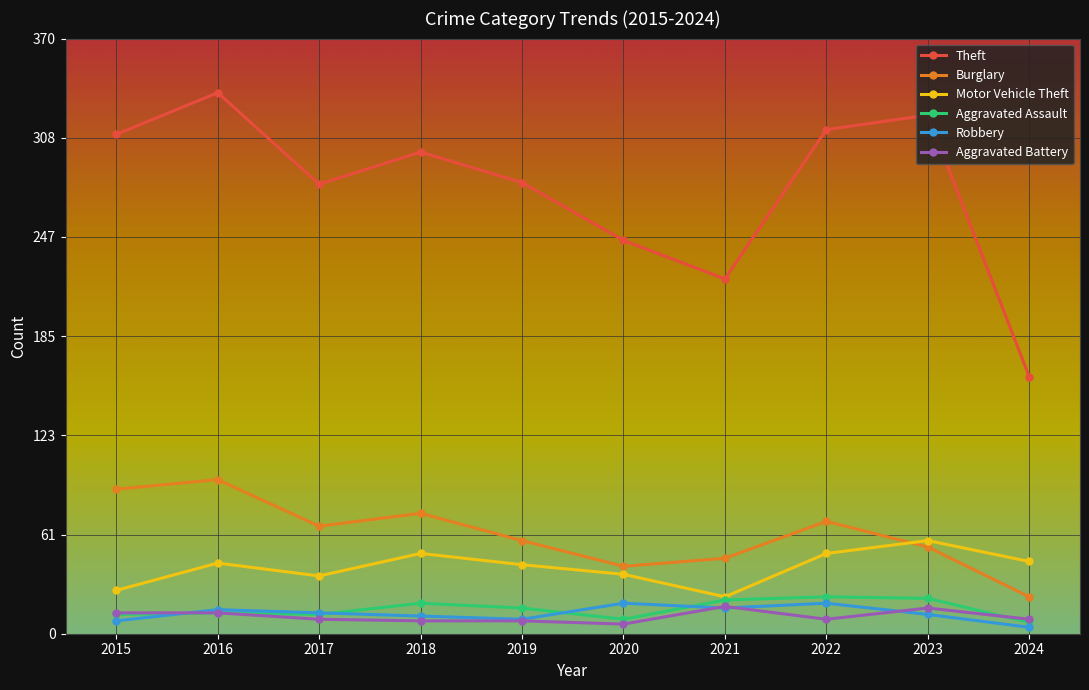

What is the value of the Robbery point at the 7th from the left?

16